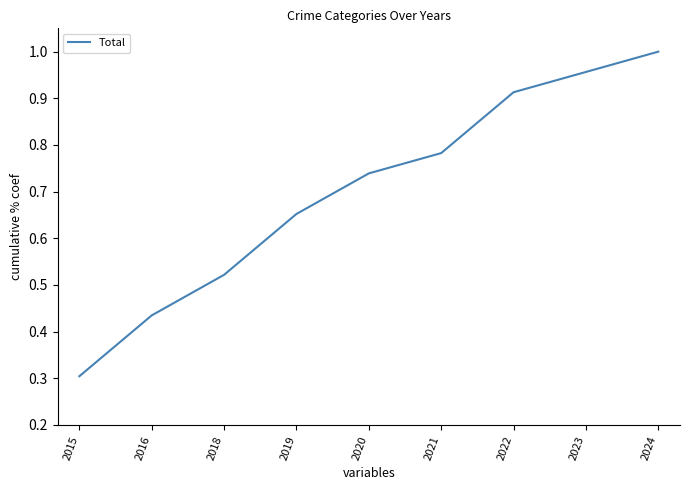

Rank the categories by value from lowest to highest.

2015, 2016, 2018, 2019, 2020, 2021, 2022, 2023, 2024